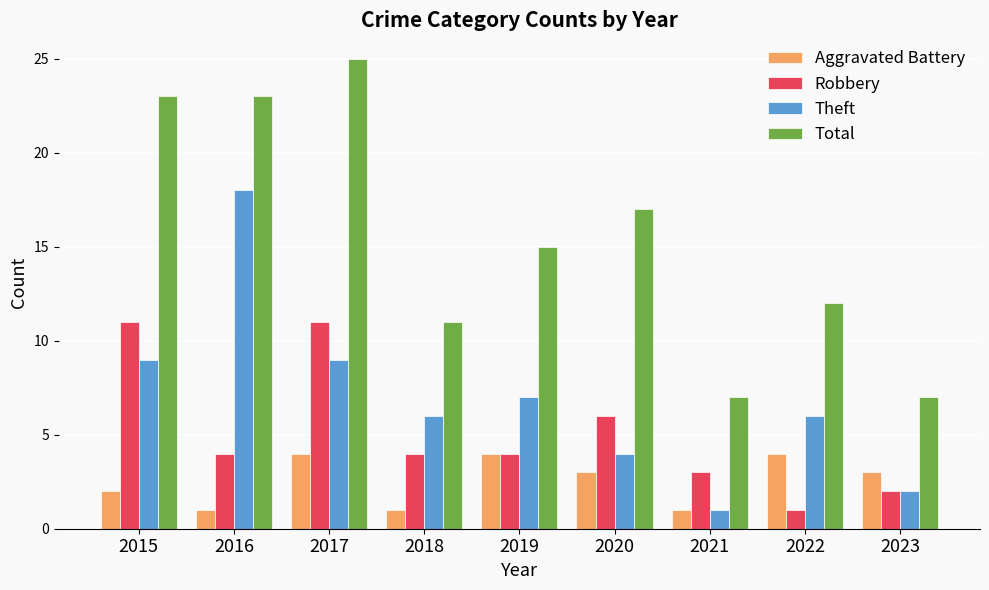

How many Theft values are between 4 and 9?

6